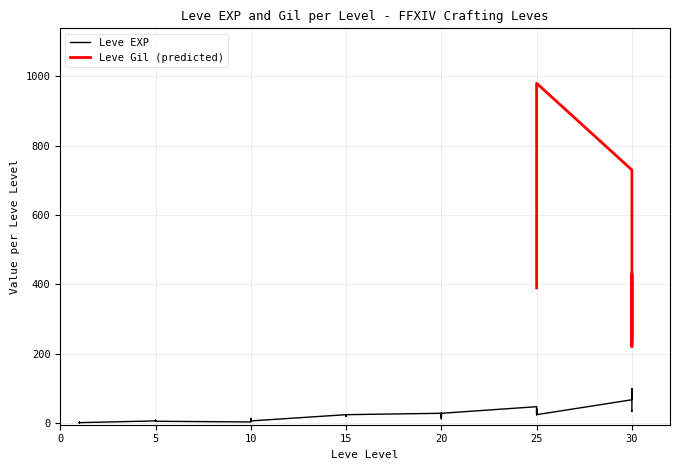

Approximately how many times larger is the value at 5 compared to 20?

0.2